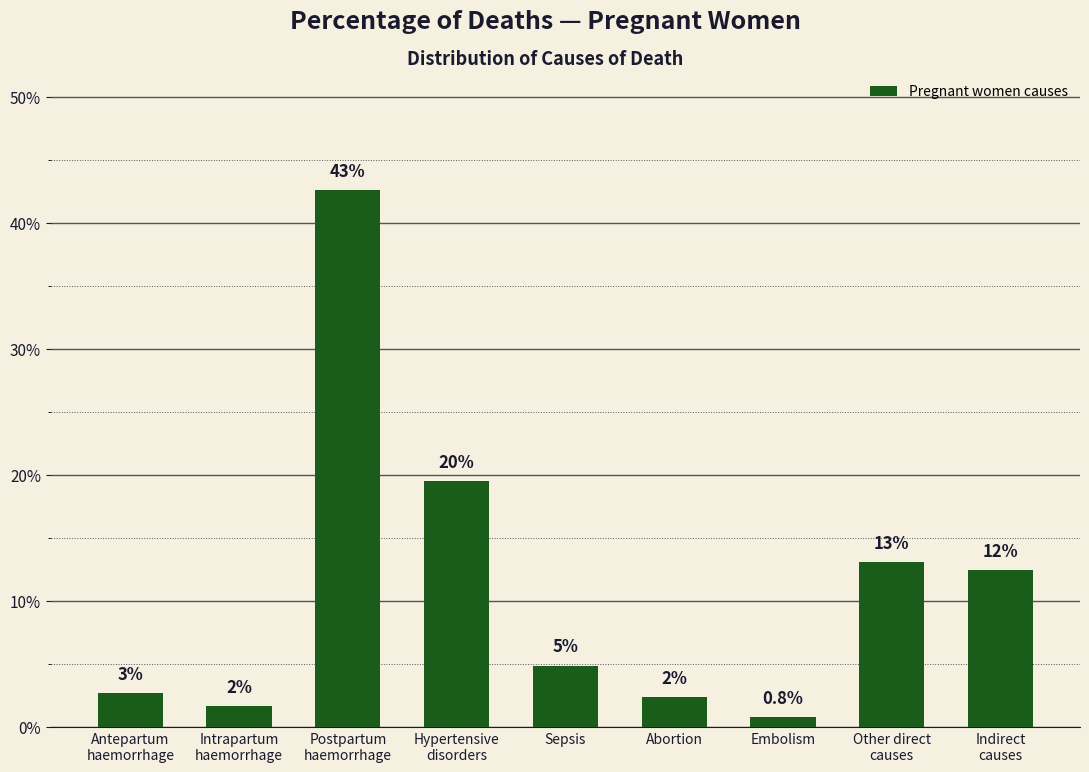

Does the chart contain any negative values?

No